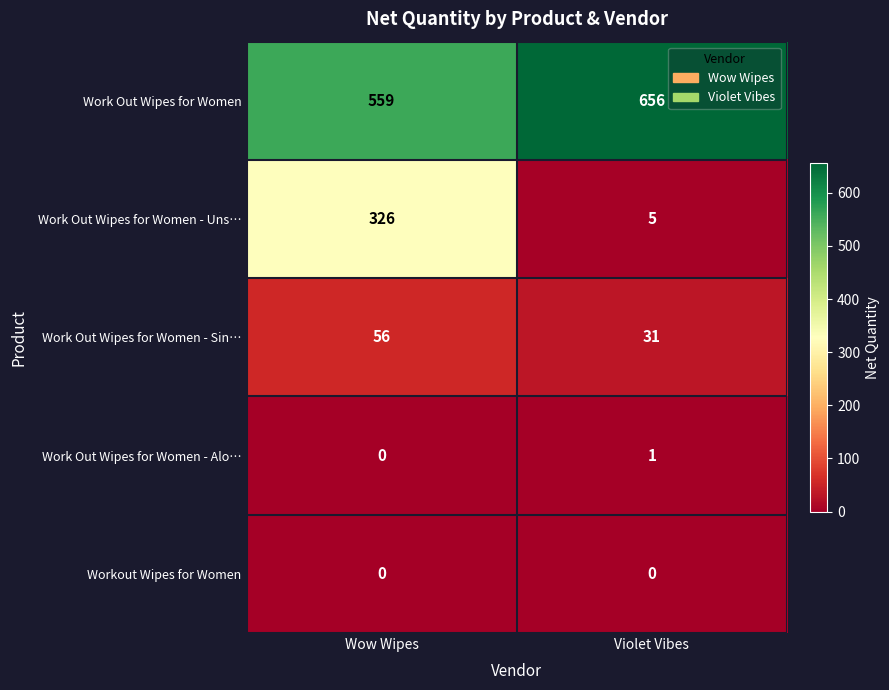

How many series are shown in this chart?

5